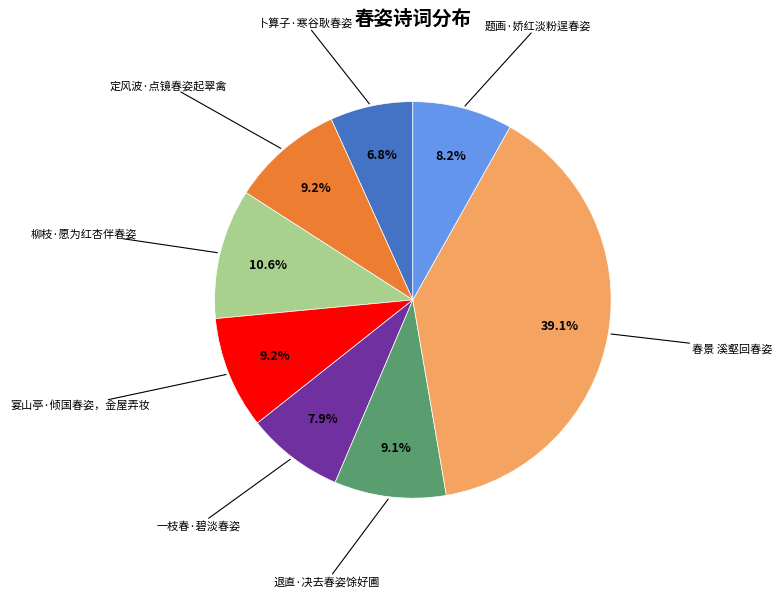

To the nearest percent, what is the average slice percentage?

12%